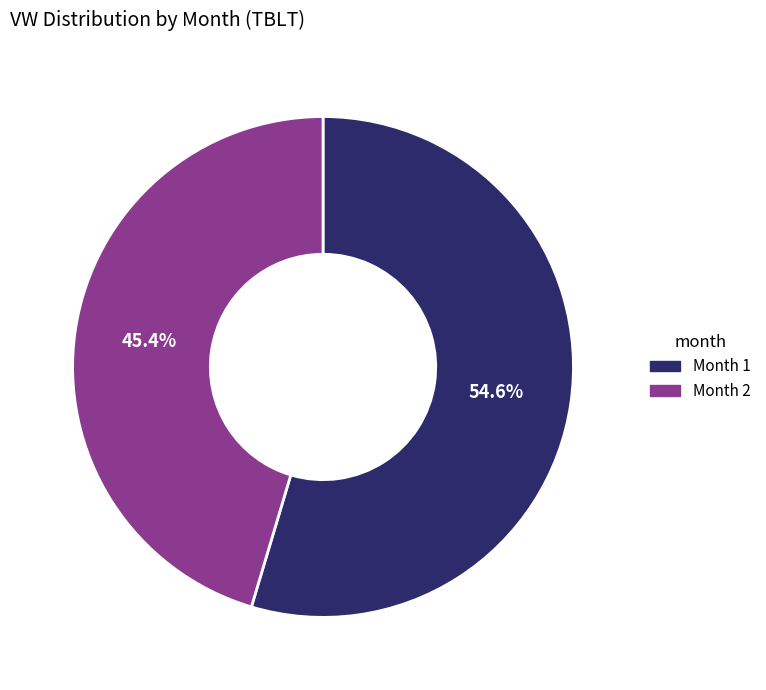

Is there a majority slice in this chart?

Yes